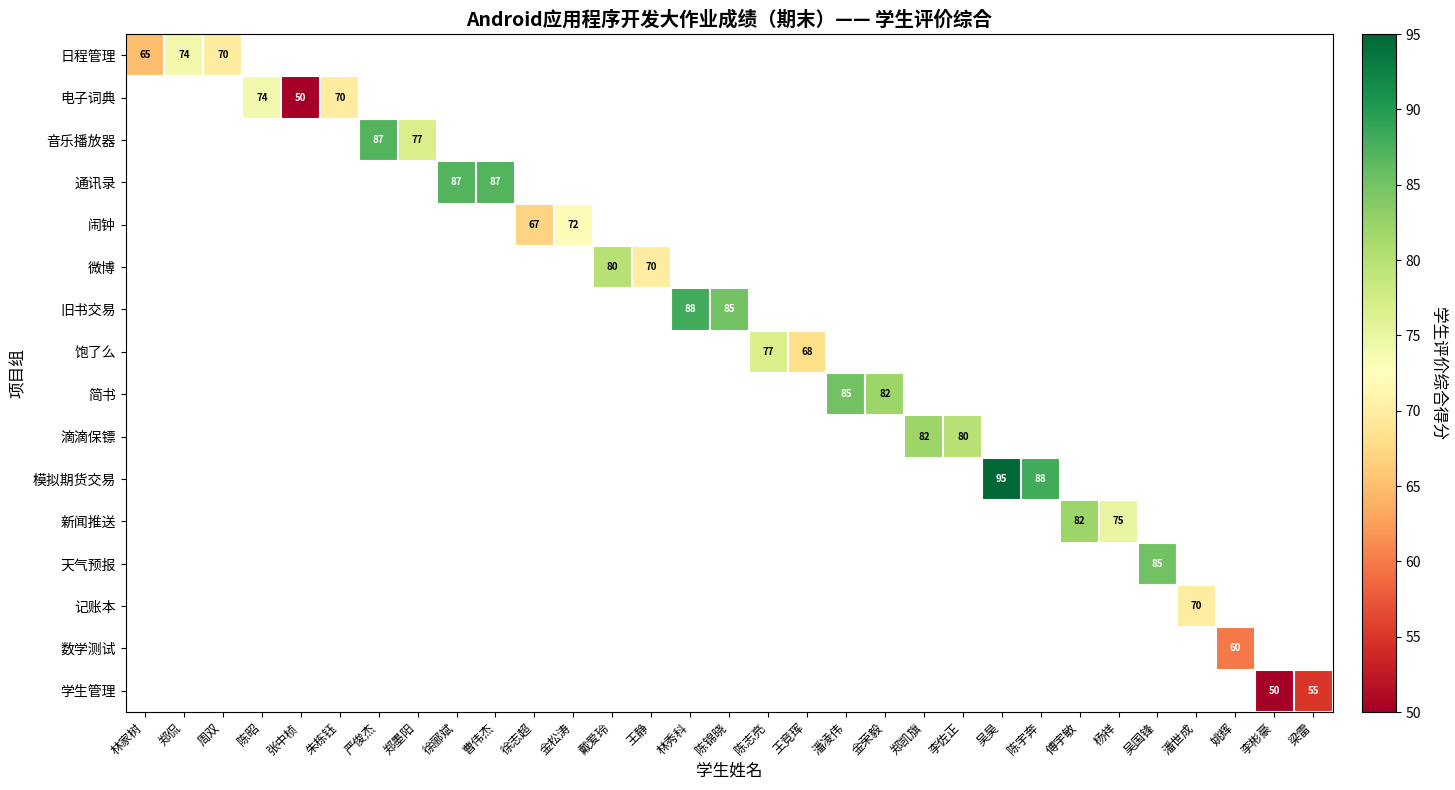

At which category does the chart reach its minimum across all series?

张中桢